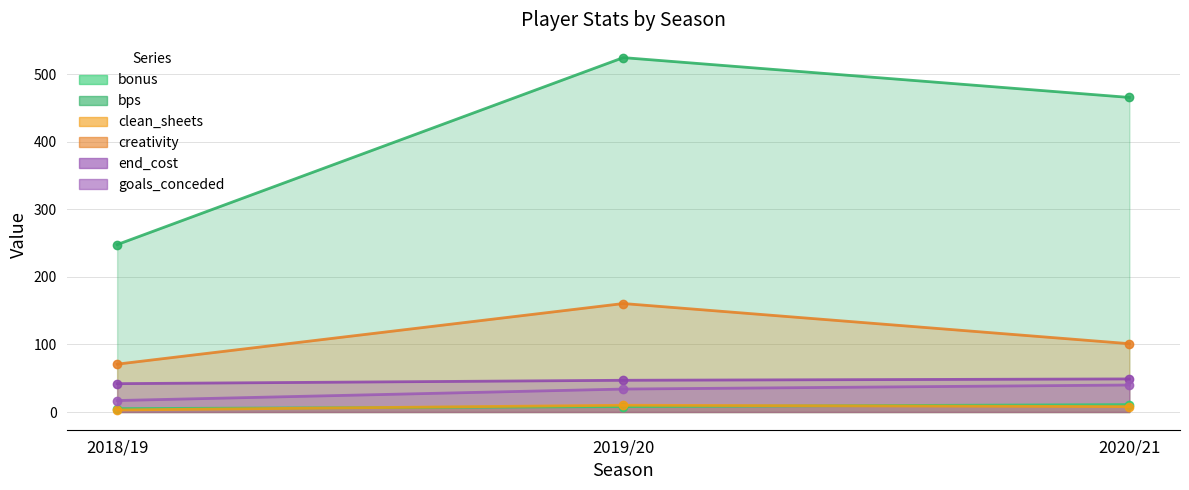

Between 2018/19 and 2019/20, which series saw the biggest shift?

bps